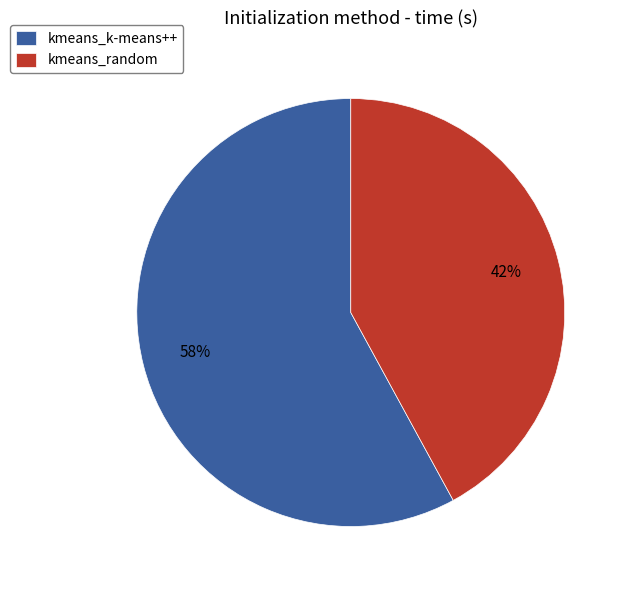

Which slice represents more than half of the pie?

kmeans_k-means++